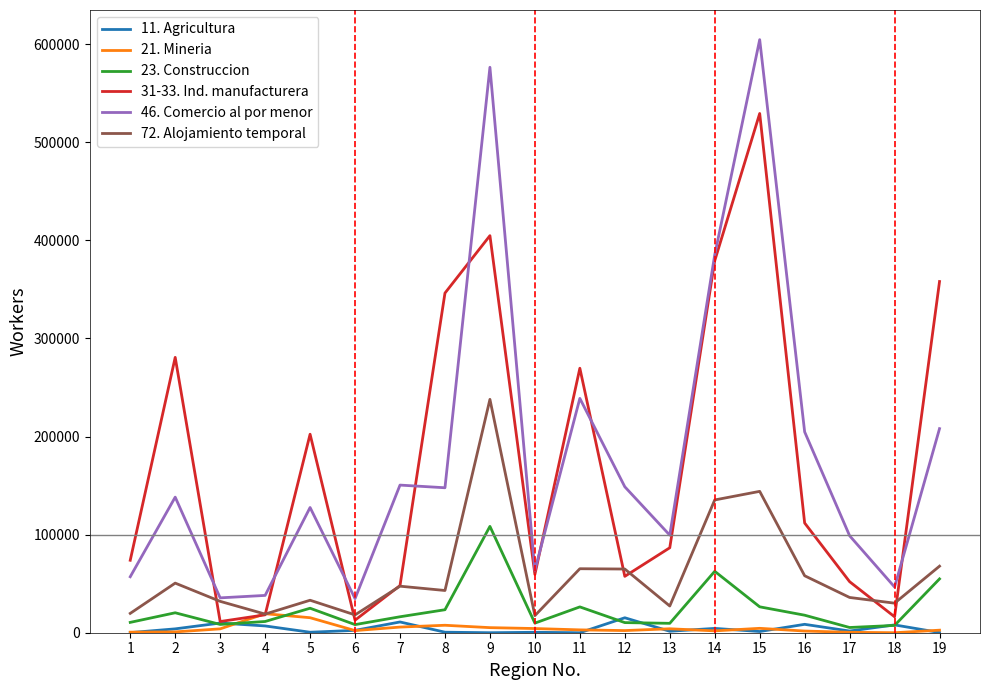

Is the value of 23. Construccion at 7 greater than the value of 31-33. Ind. manufacturera at 11?

No